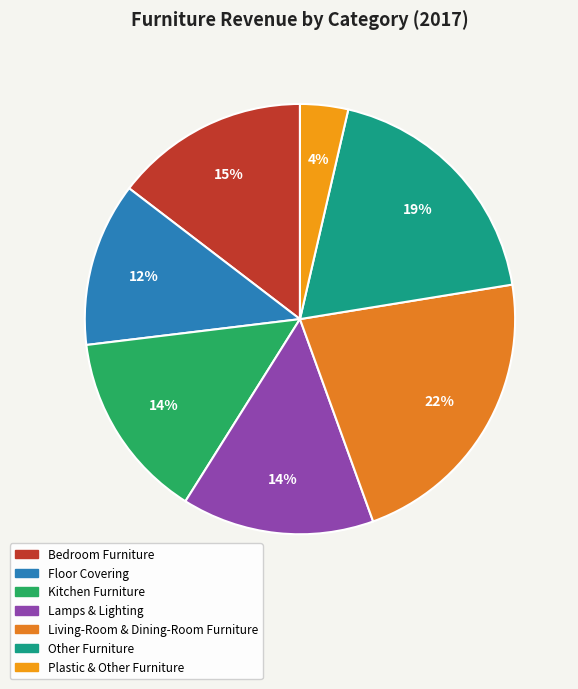

What is the total percentage of Other Furniture and Lamps & Lighting?

33.3%